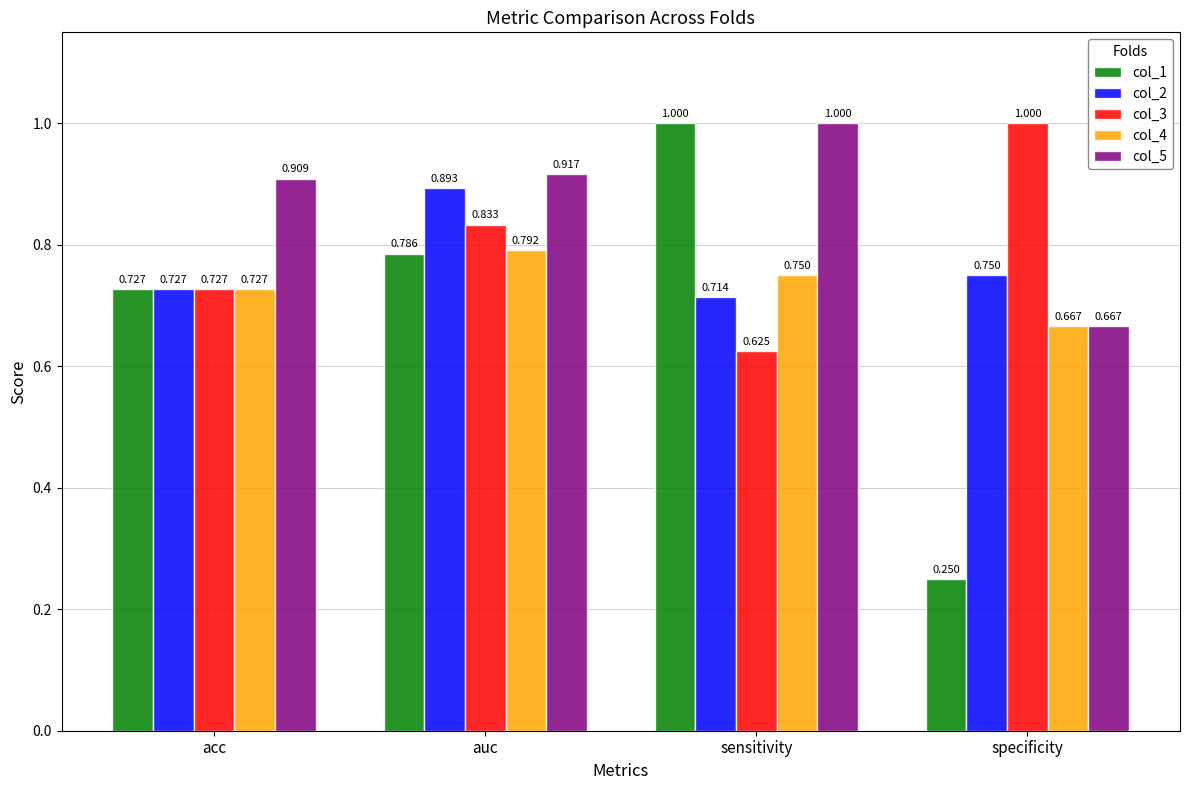

Which category has the lowest value in the col_5 series?

specificity